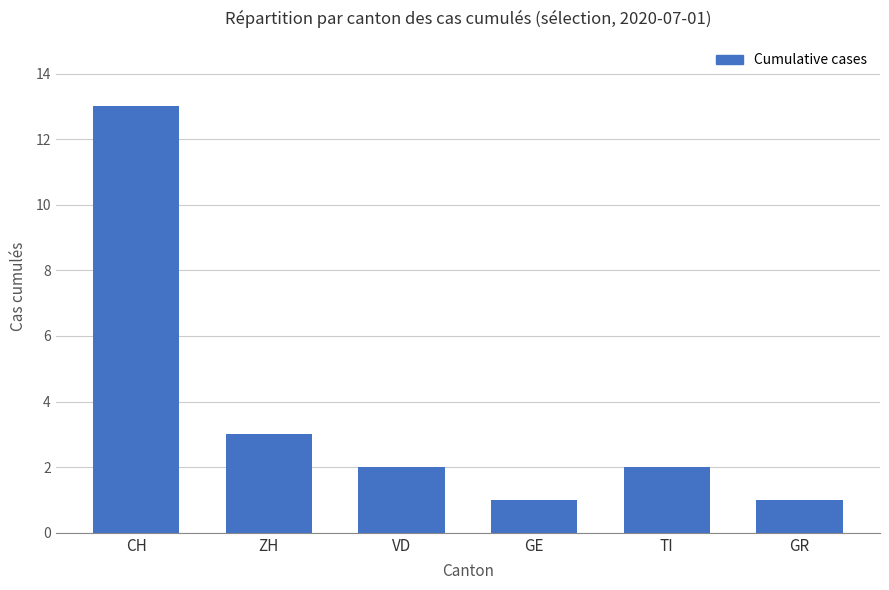

What is the sum of the values at ZH and CH?

16